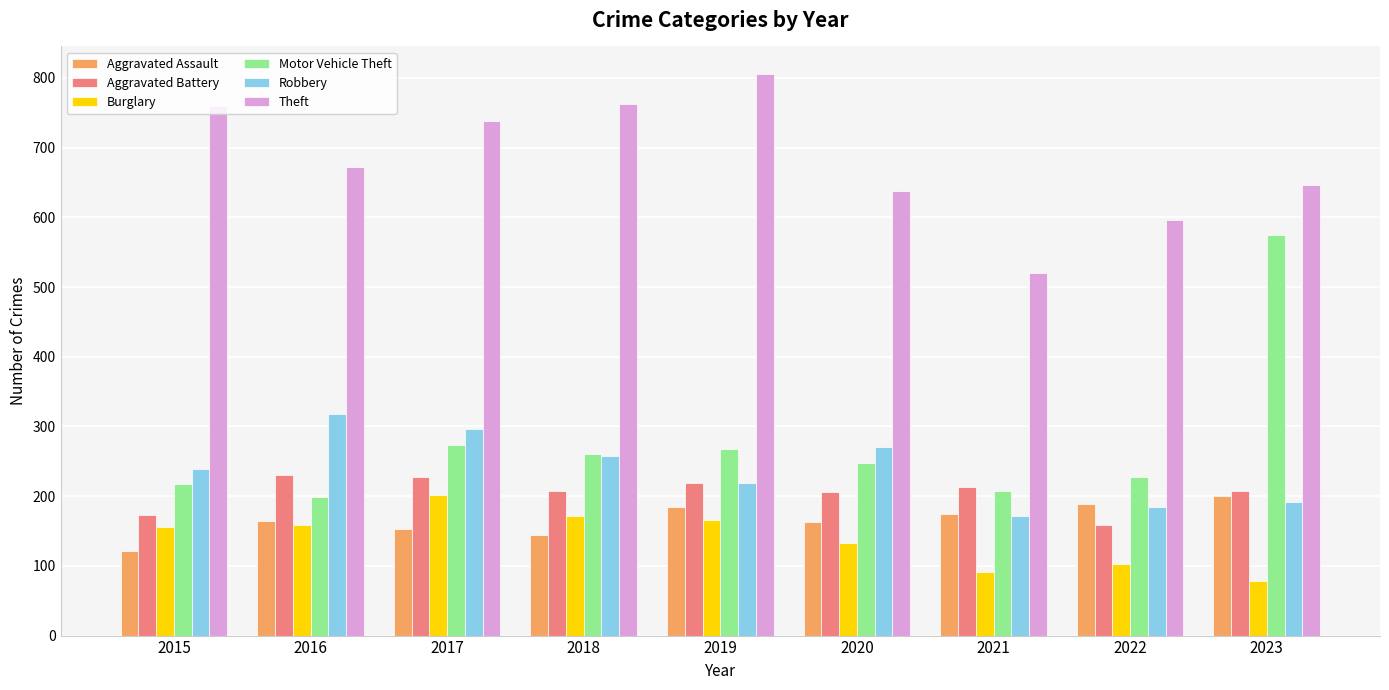

What is the total value across all series at 2017?

1889